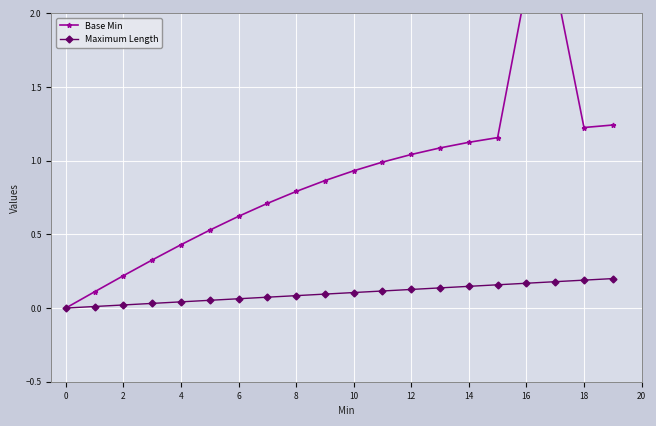

At which category is the sum across all series the highest?

17